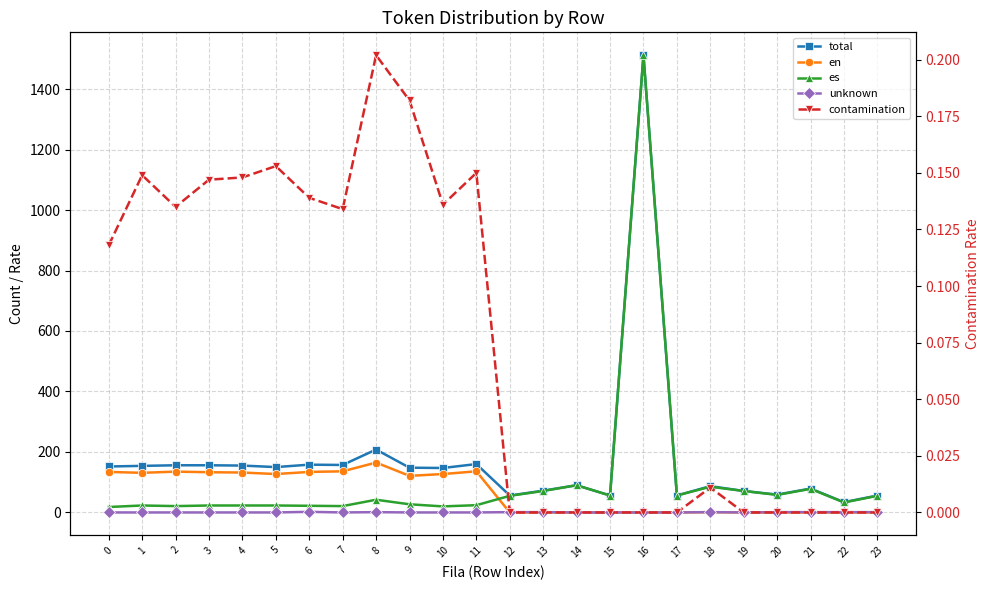

Which series changed the most between 11 and 13?

en